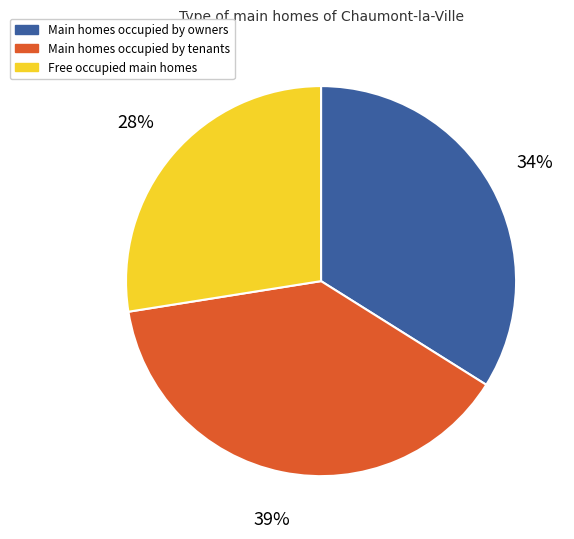

What is the largest slice in the pie chart?

Main homes occupied by tenants